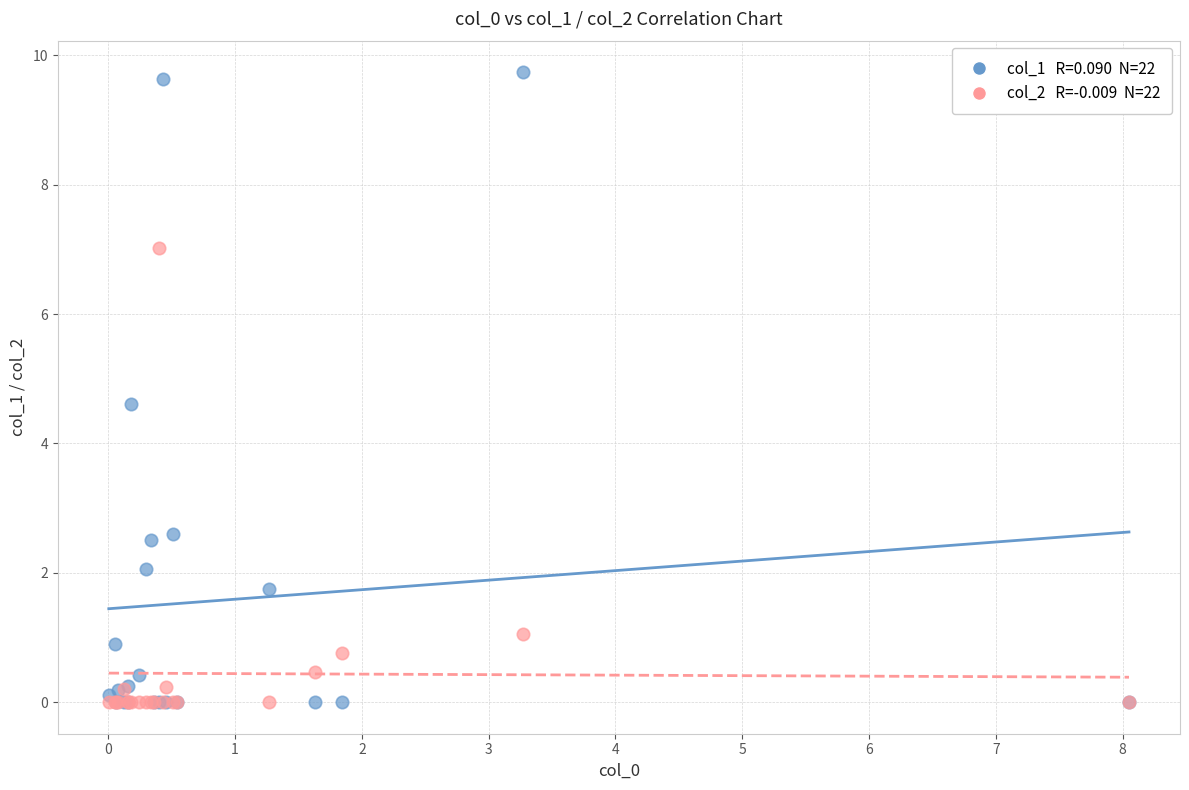

Across all series, what Y value is closest to 4?

4.6